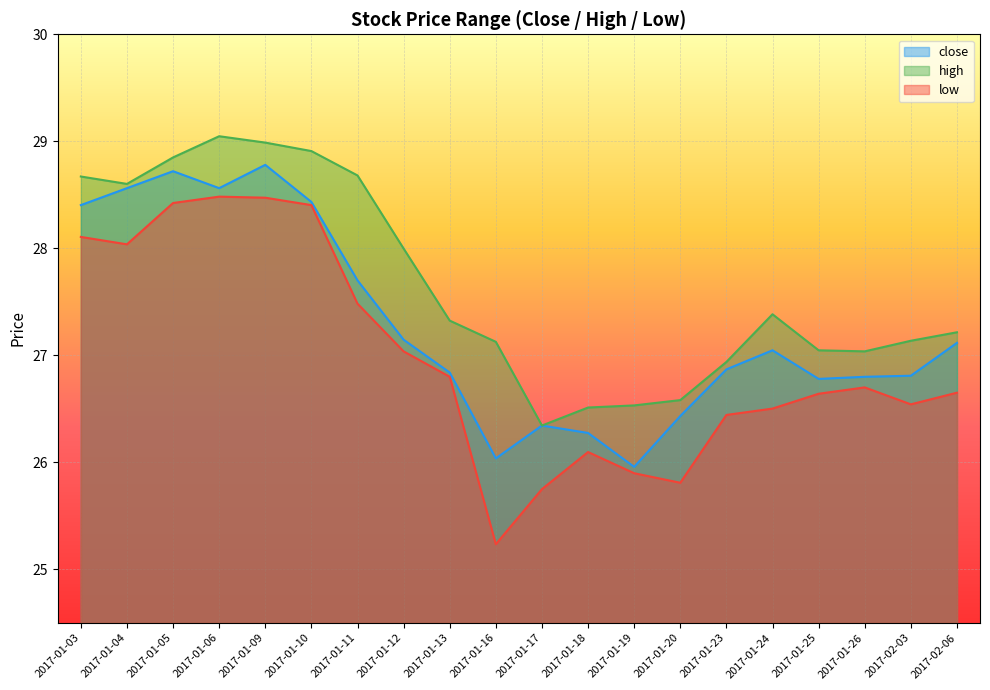

What is the difference between the second highest and minimum values in the close series?

2.8